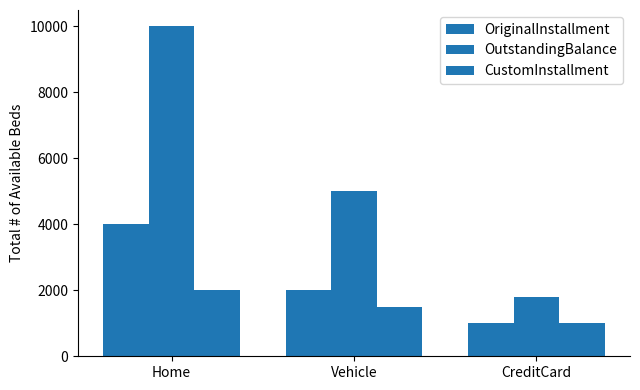

What is the label of the 2nd bar from the left?

Vehicle